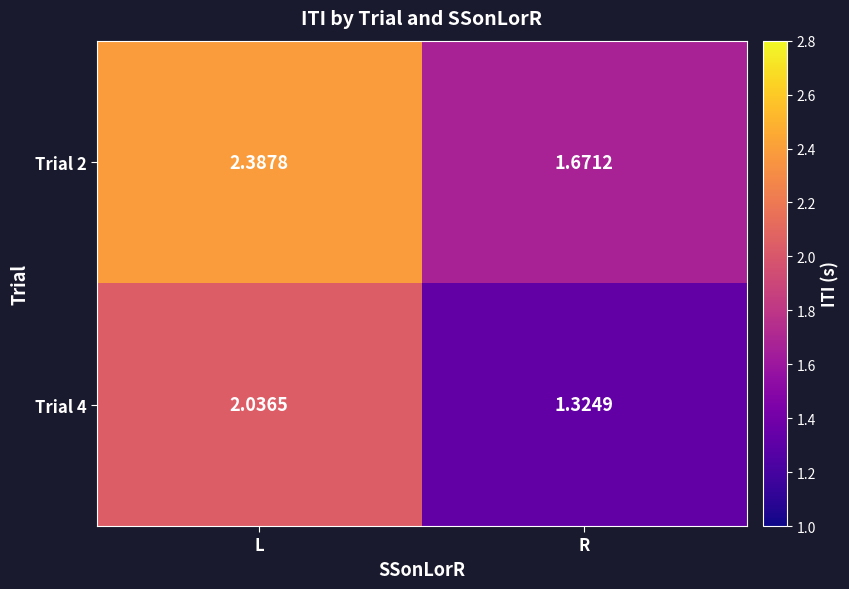

Which series has the widest spread of values?

Trial 2